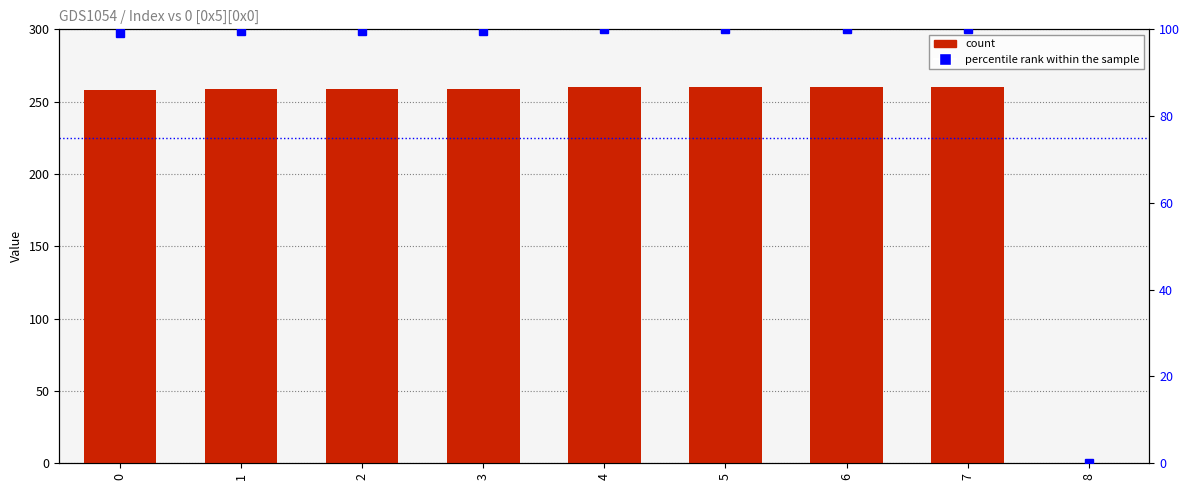

Which series has the largest range (max minus min)?

count